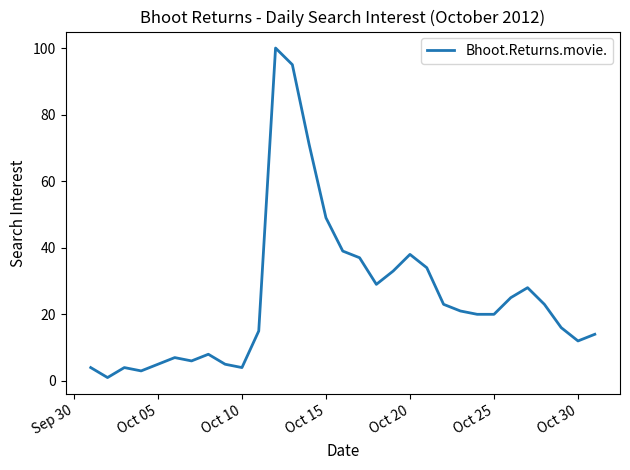

What is the maximum value shown in the chart?

100